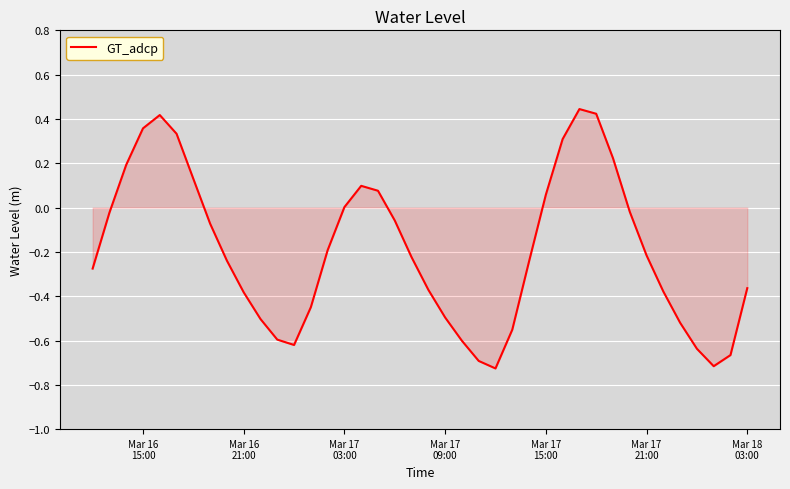

What is the difference between the maximum and minimum values?

1.2